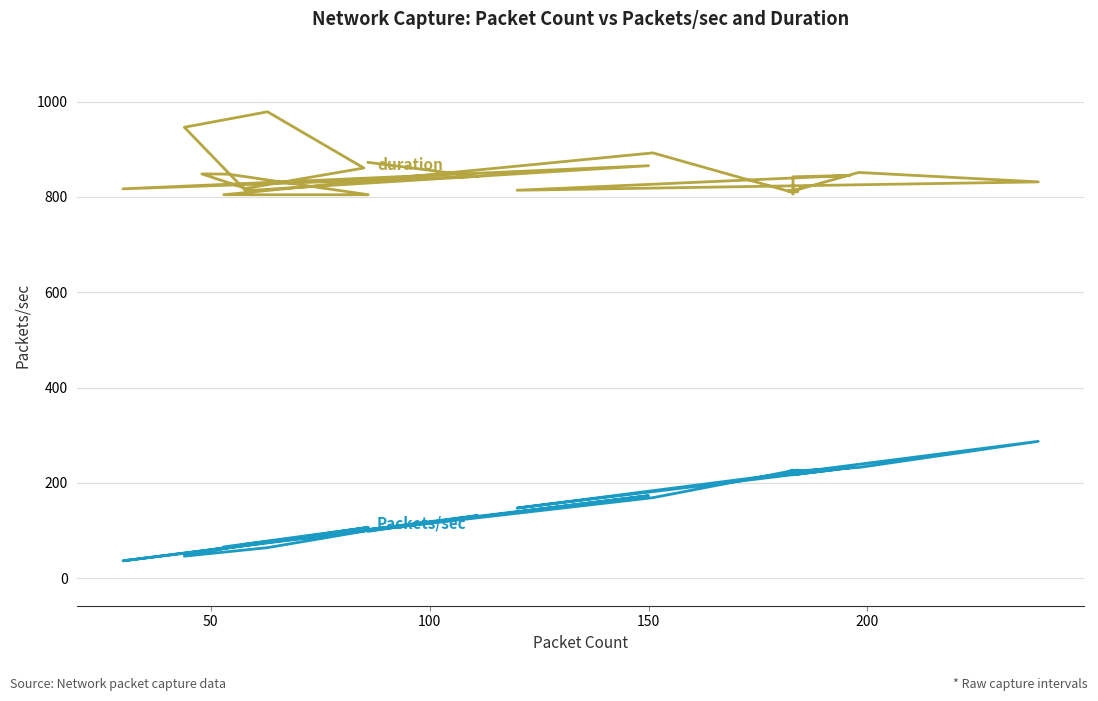

In Packets/sec, how many points are lower than both neighbors (excluding endpoints)?

13